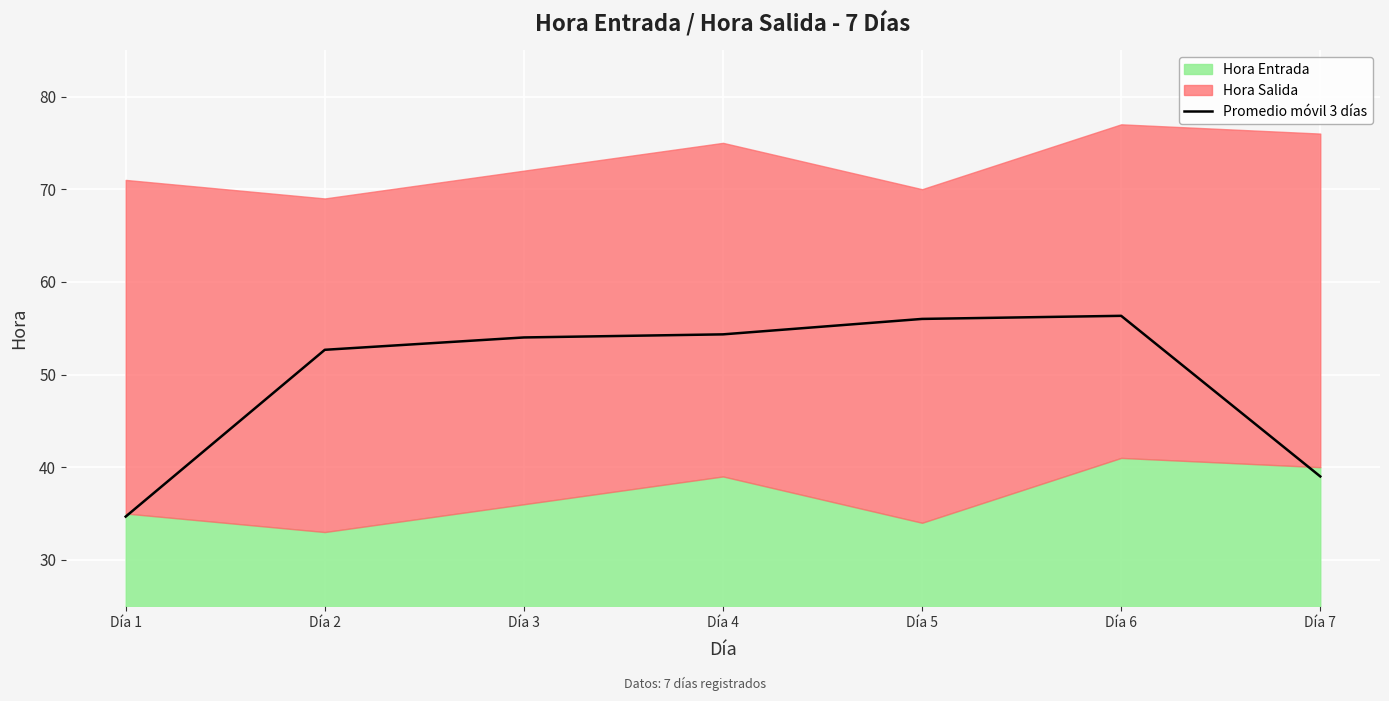

True or false: there are more than 1 points higher than both neighbors.

False